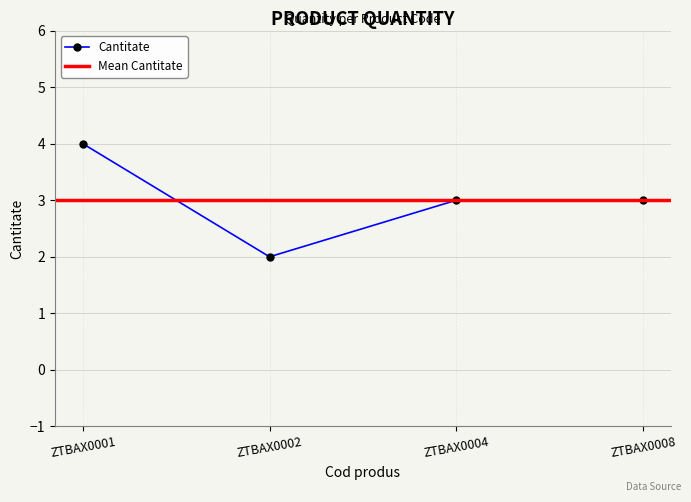

List the labels in order of value, smallest first.

ZTBAX0002, ZTBAX0004, ZTBAX0008, ZTBAX0001